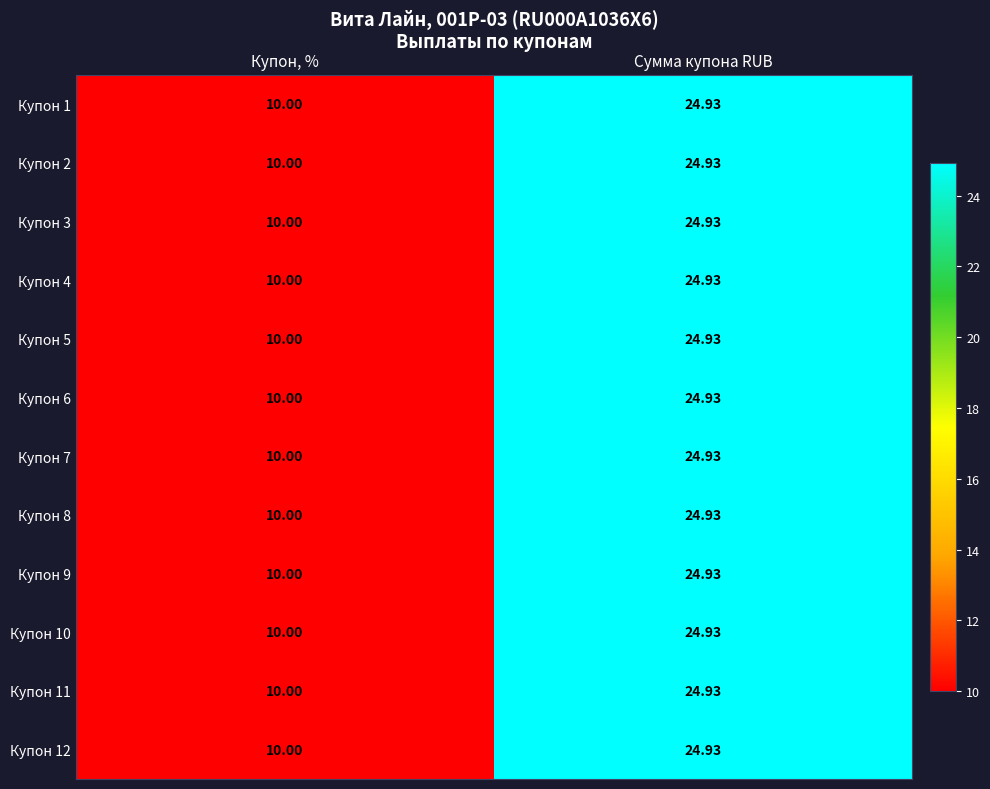

Where does the Купон 3 series first go above 24?

Сумма купона RUB